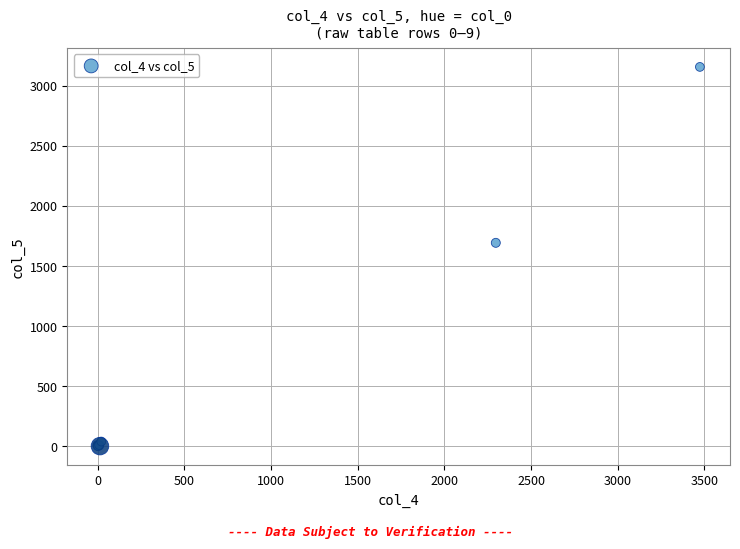

What Y value in the scatter plot is closest to 1579?

1693